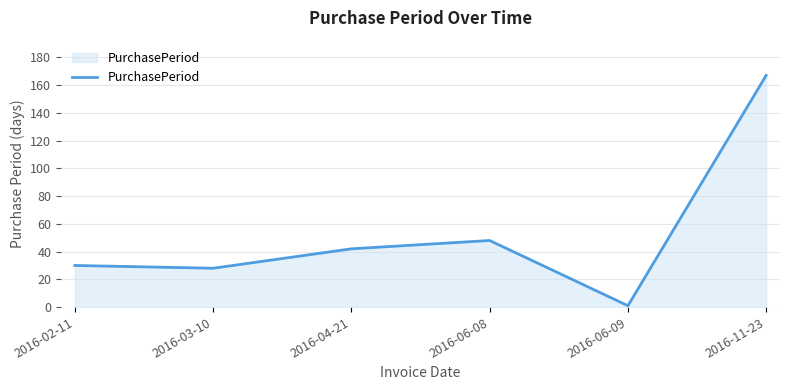

List the labels in order of value, smallest first.

2016-06-09, 2016-03-10, 2016-02-11, 2016-04-21, 2016-06-08, 2016-11-23